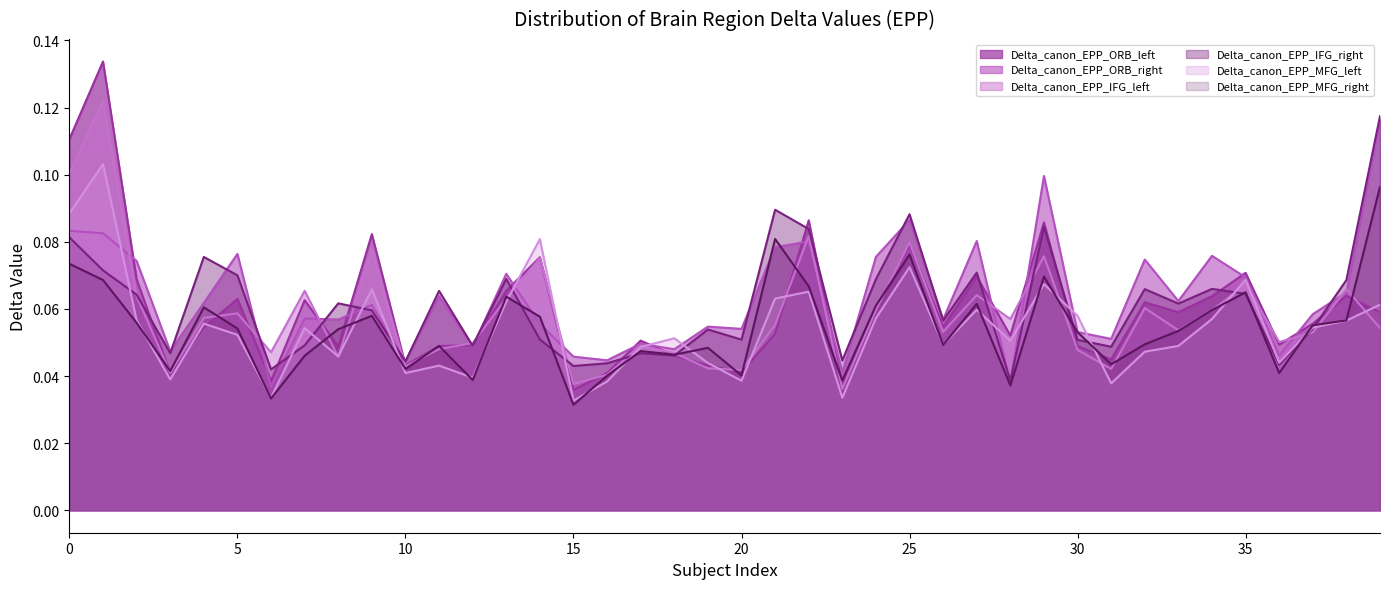

Does the chart have visible grid lines?

No